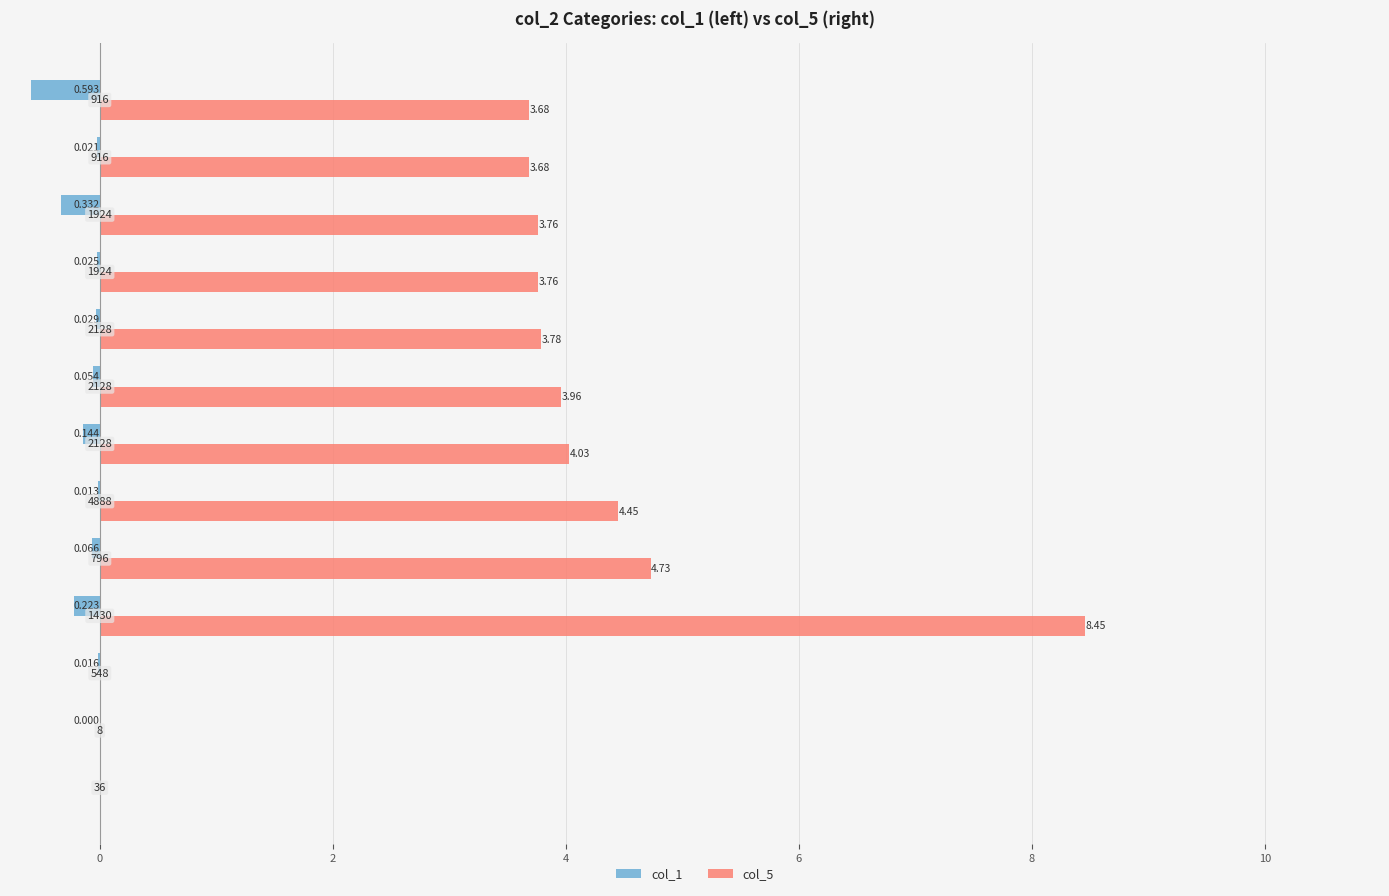

What are all the series names shown in the legend?

col_1, col_5